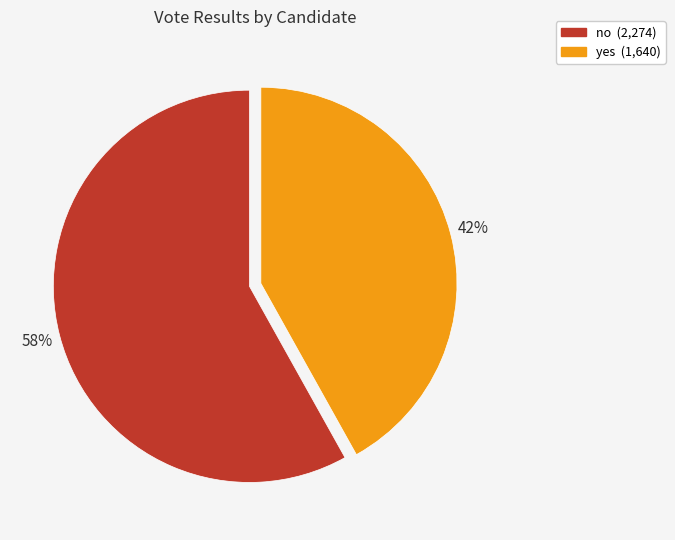

Which category has the biggest portion of the pie?

no